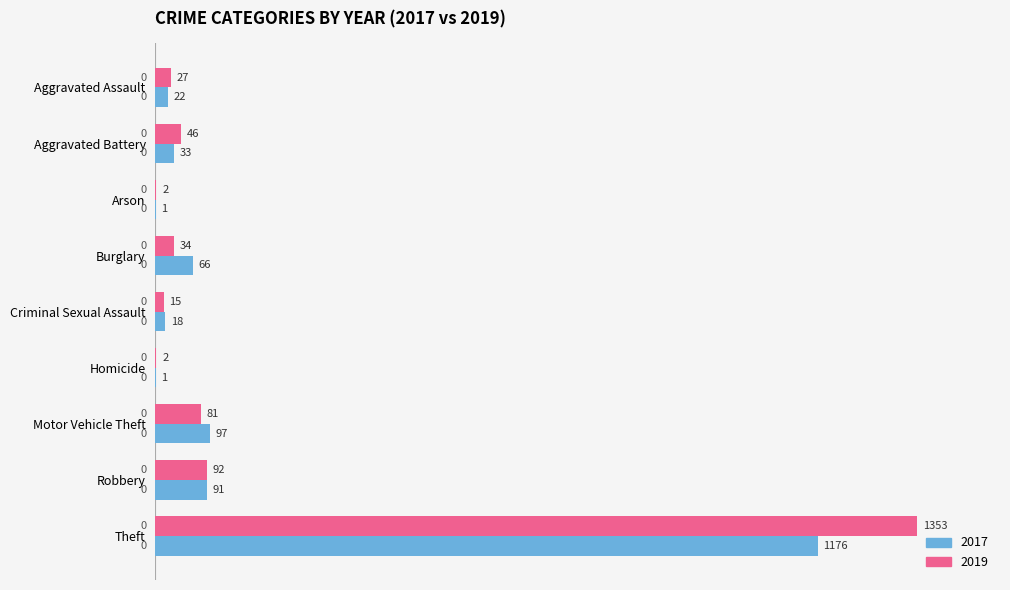

Which series has the largest total across all categories?

2019